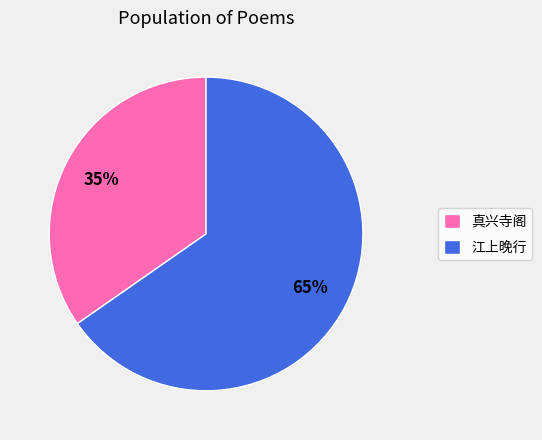

What is the largest slice in the pie chart?

江上晚行